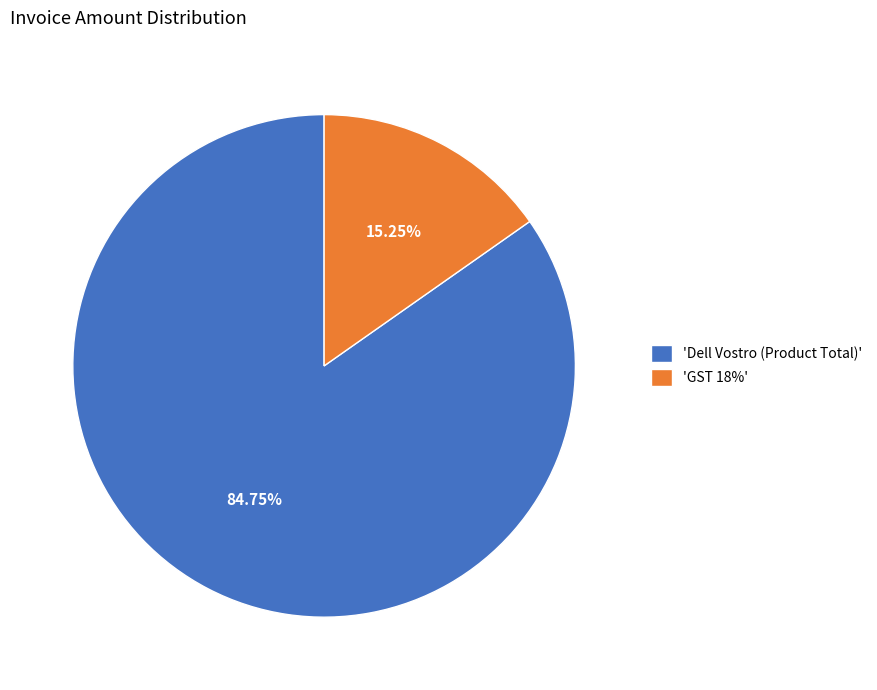

Which slice represents more than half of the pie?

'Dell Vostro (Product Total)'